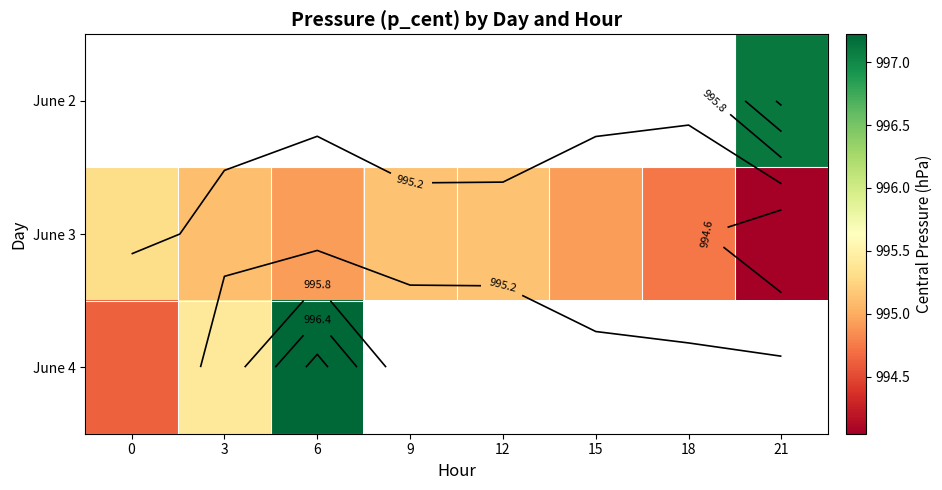

Which category has the lowest value across all series?

21